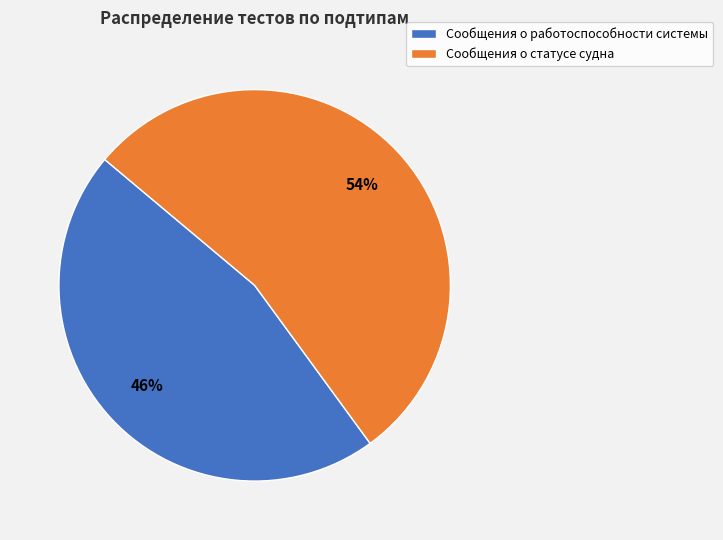

The Сообщения о статусе судна slice represents 66% of the pie. True or false?

False